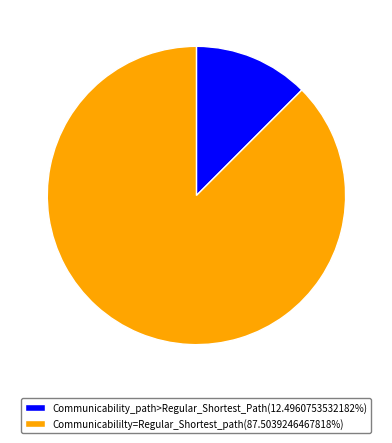

Do Communicabililty=Regular_Shortest_path(87.5039246467818%) and Communicability_path>Regular_Shortest_Path(12.4960753532182%) together represent more than half of the pie?

Yes